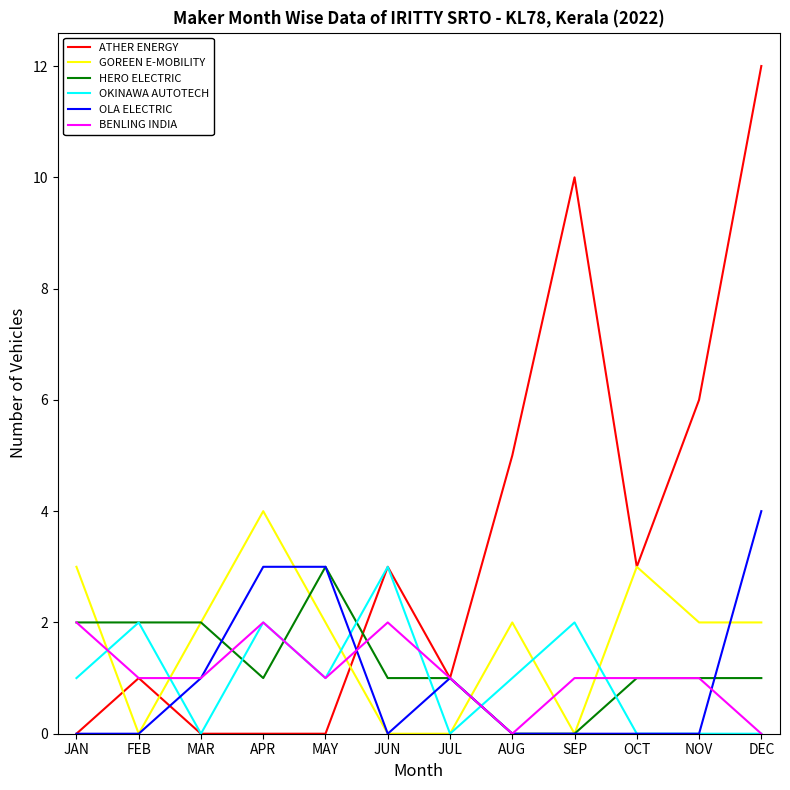

What position from the right is NOV?

2